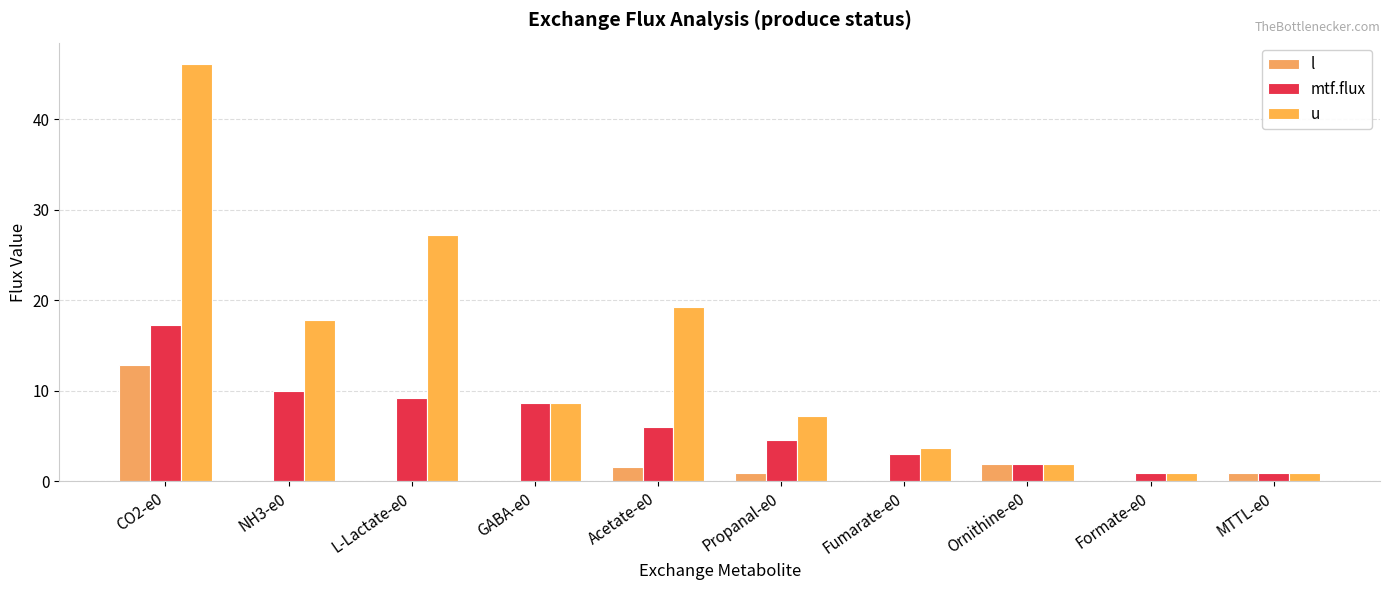

Which series has the largest total across all categories?

u